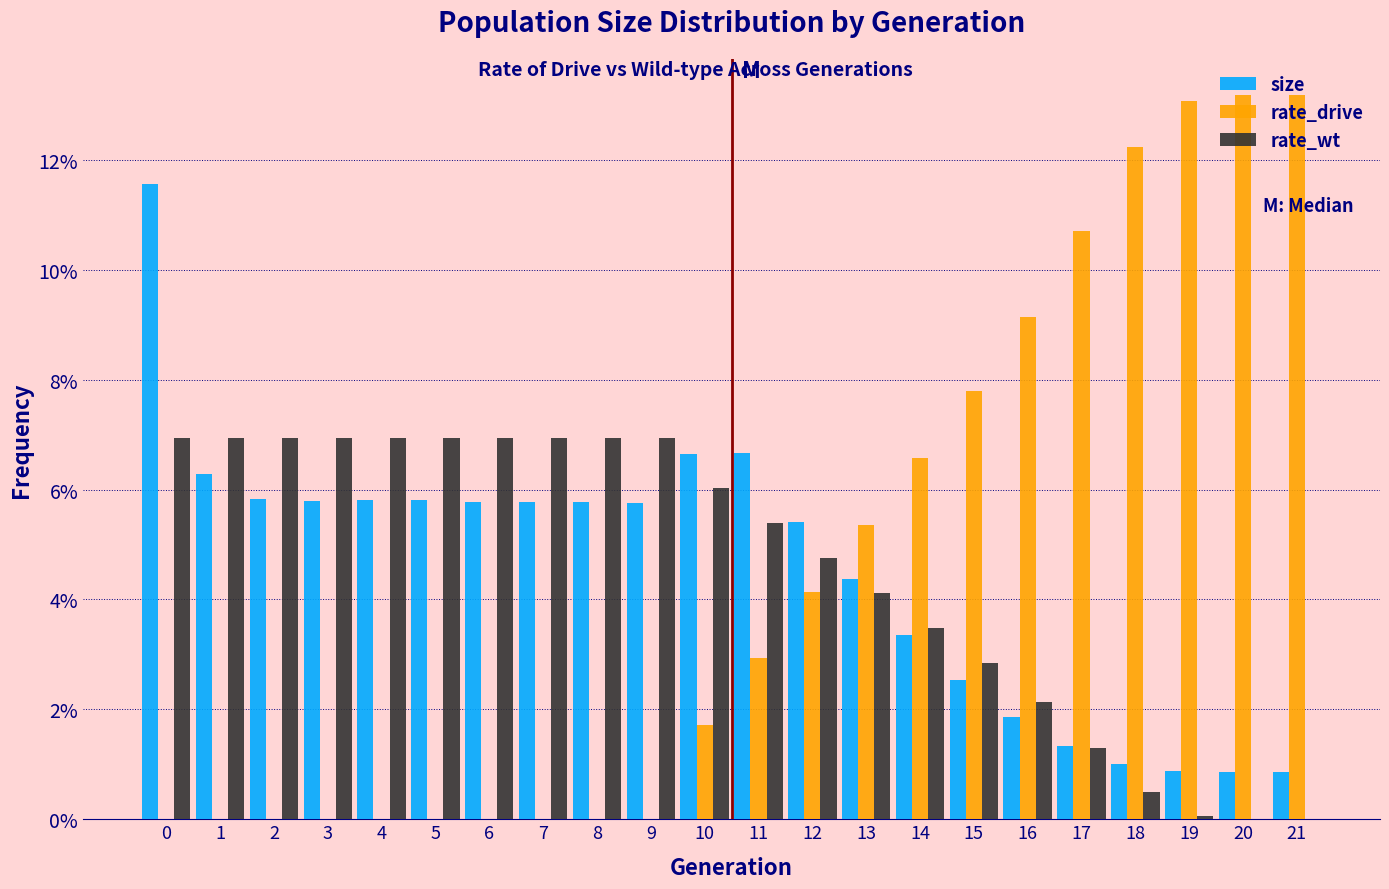

Between 2 and 13, which series saw the biggest shift?

rate_drive